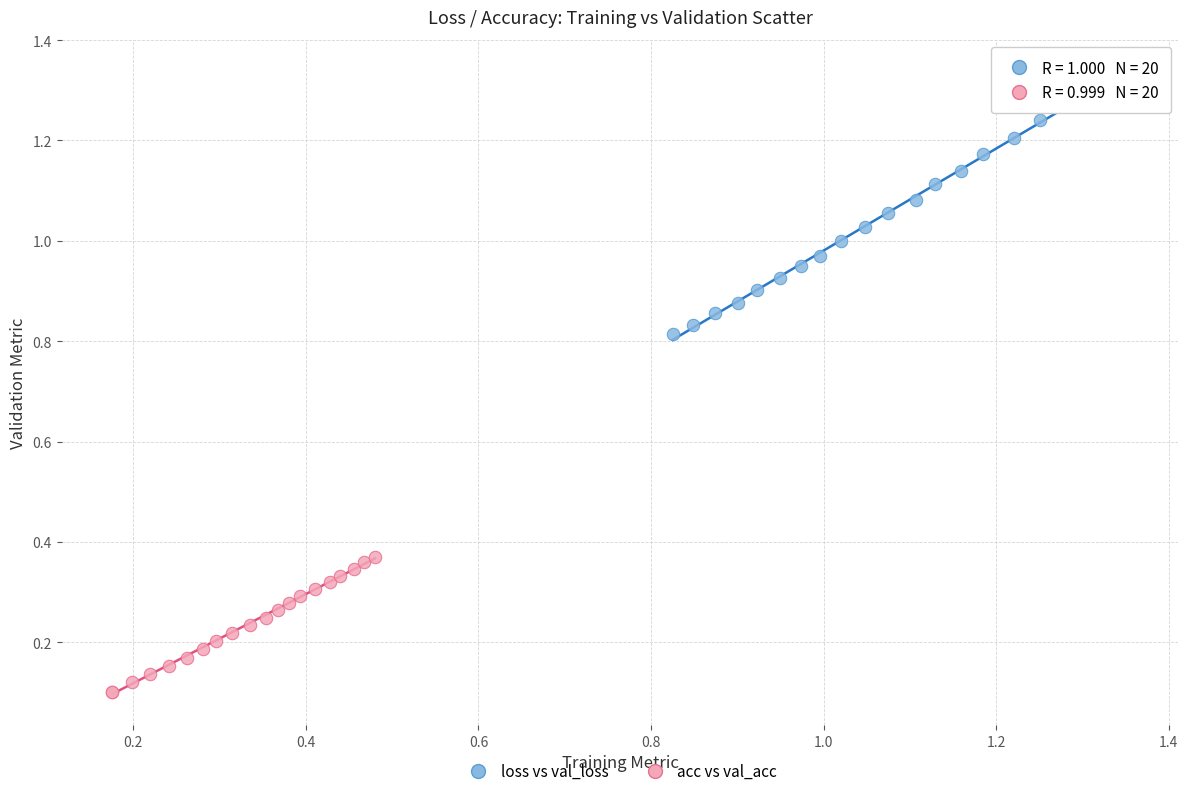

What are all the series names shown in the legend?

loss vs val_loss, acc vs val_acc